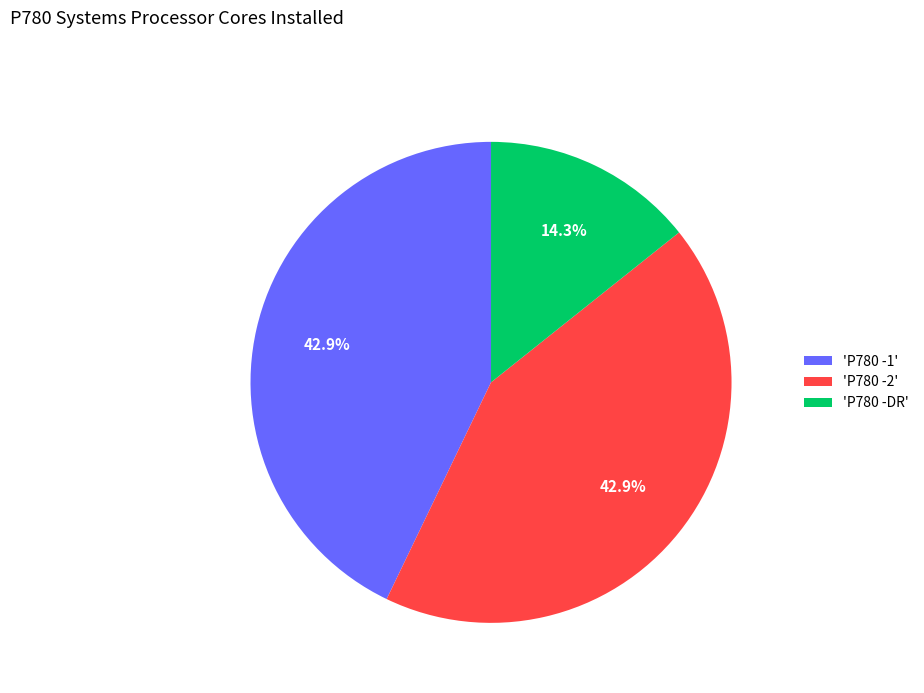

Does any single category account for the majority?

No